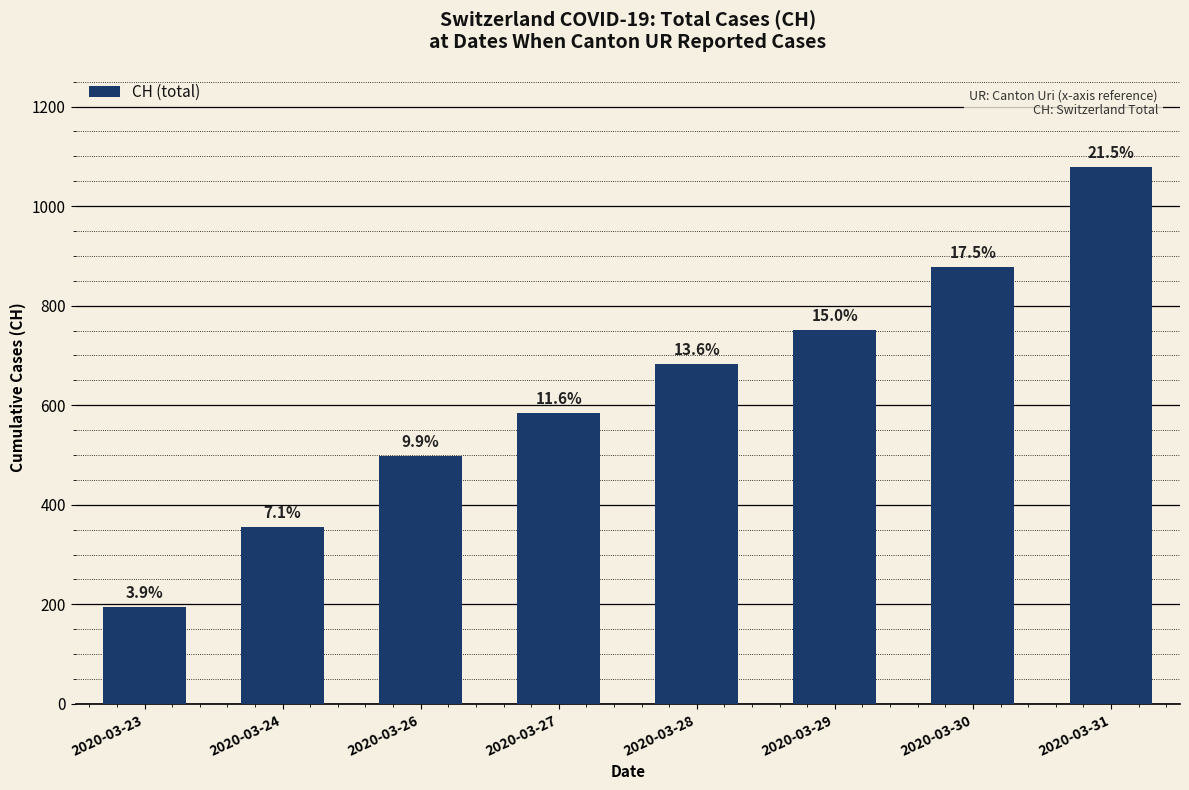

True or false: the data shows 752 at 2020-03-29.

True